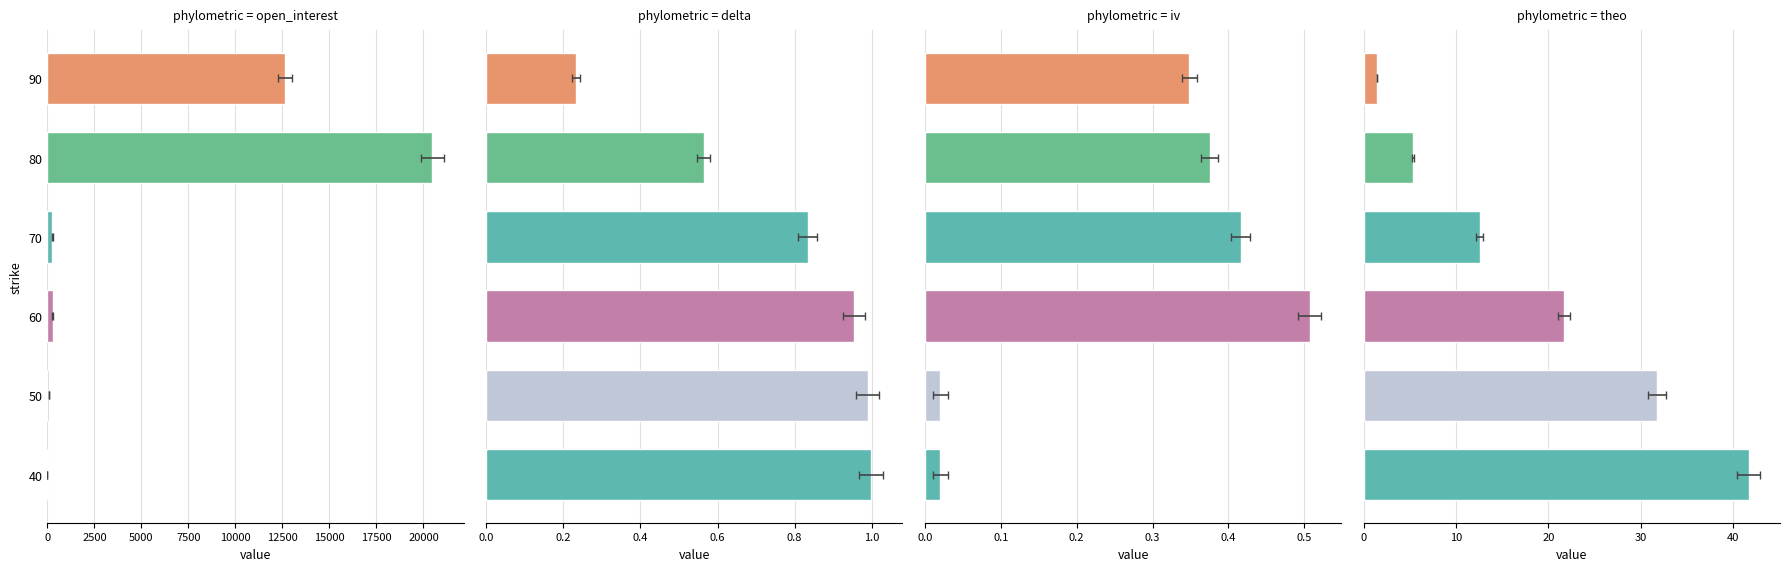

The open_interest series shows 266.0 at 70. True or false?

True